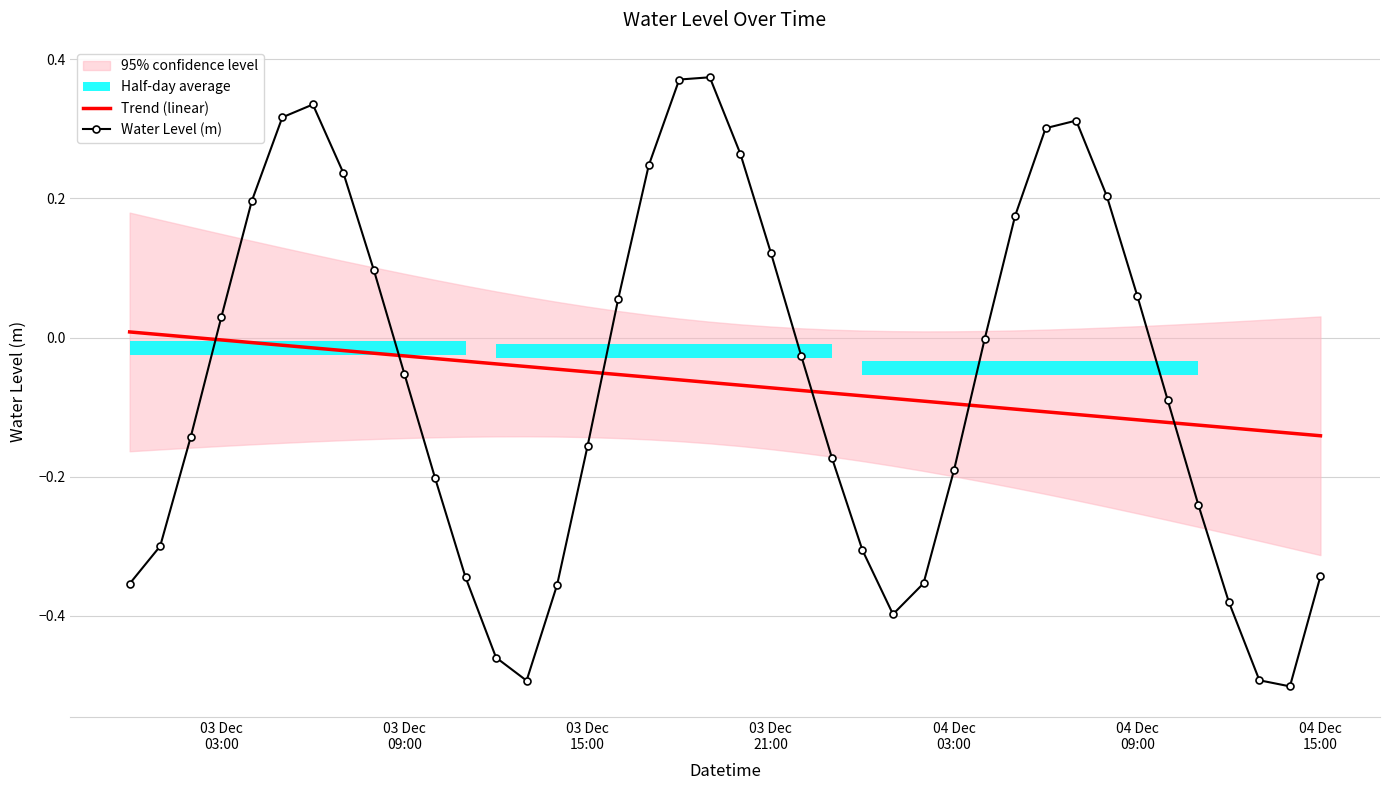

How many times do Trend (linear) and Water Level (m) cross each other?

6